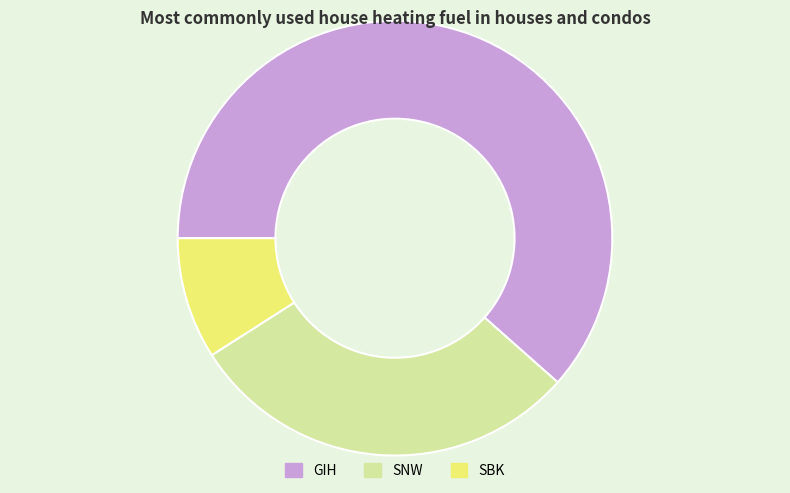

Between SBK and GIH, which is larger?

GIH